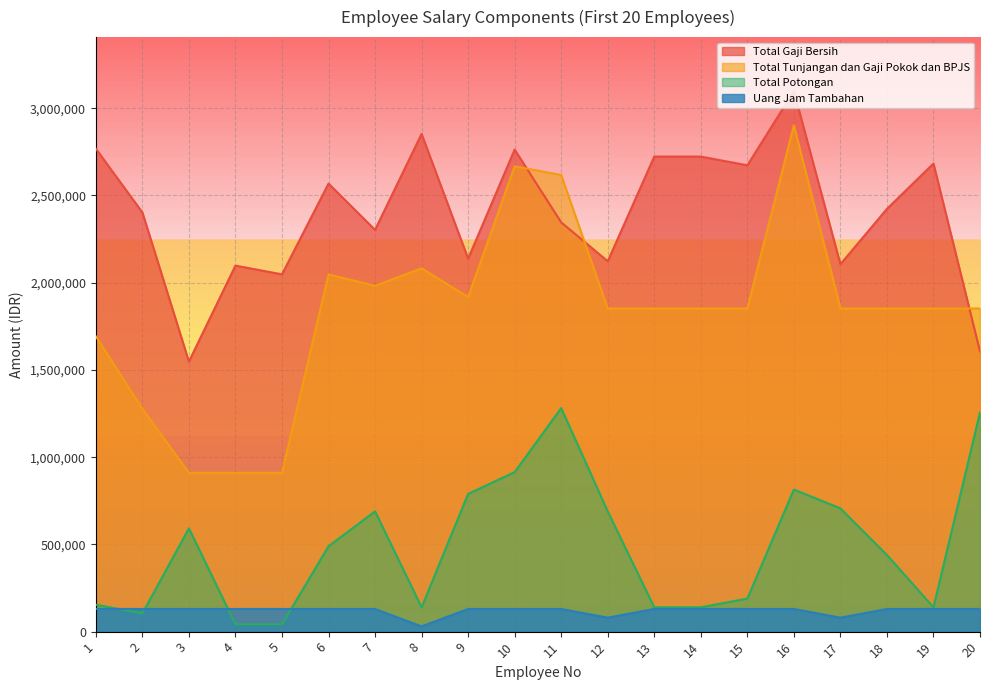

True or false: Total Gaji Bersih has a value of 4197427 at 15.

False